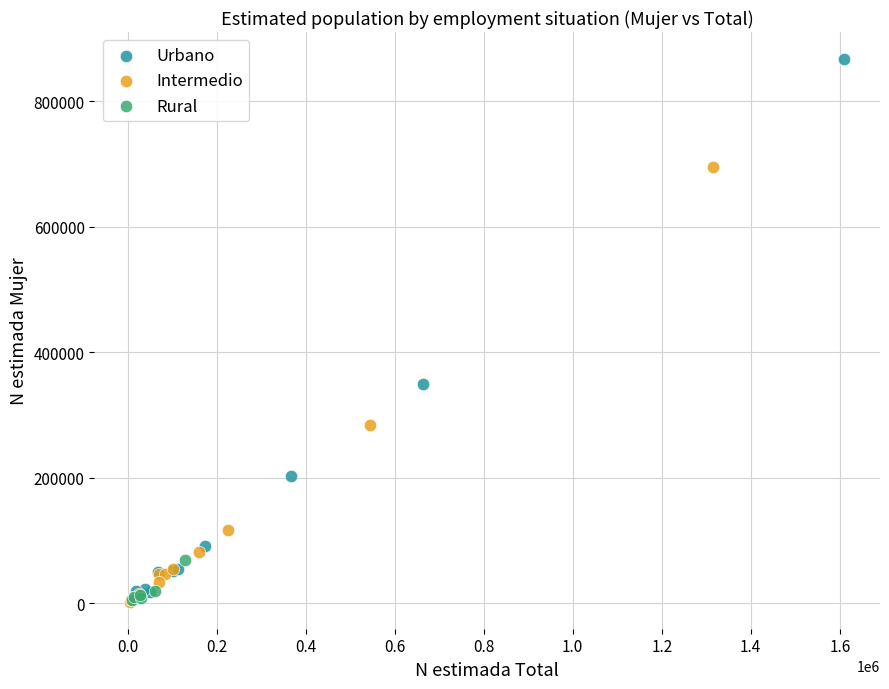

Which series reaches the maximum Y coordinate?

Urbano